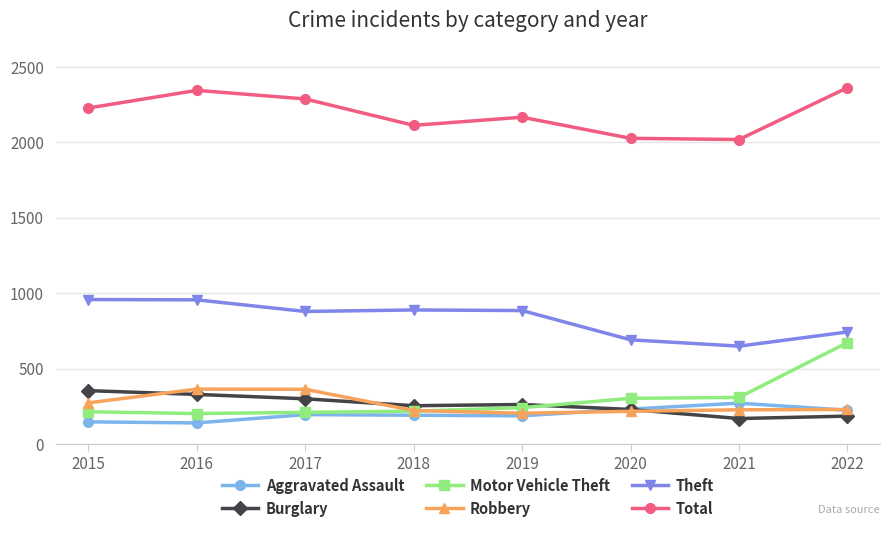

How many data points in Robbery are less than 229?

4